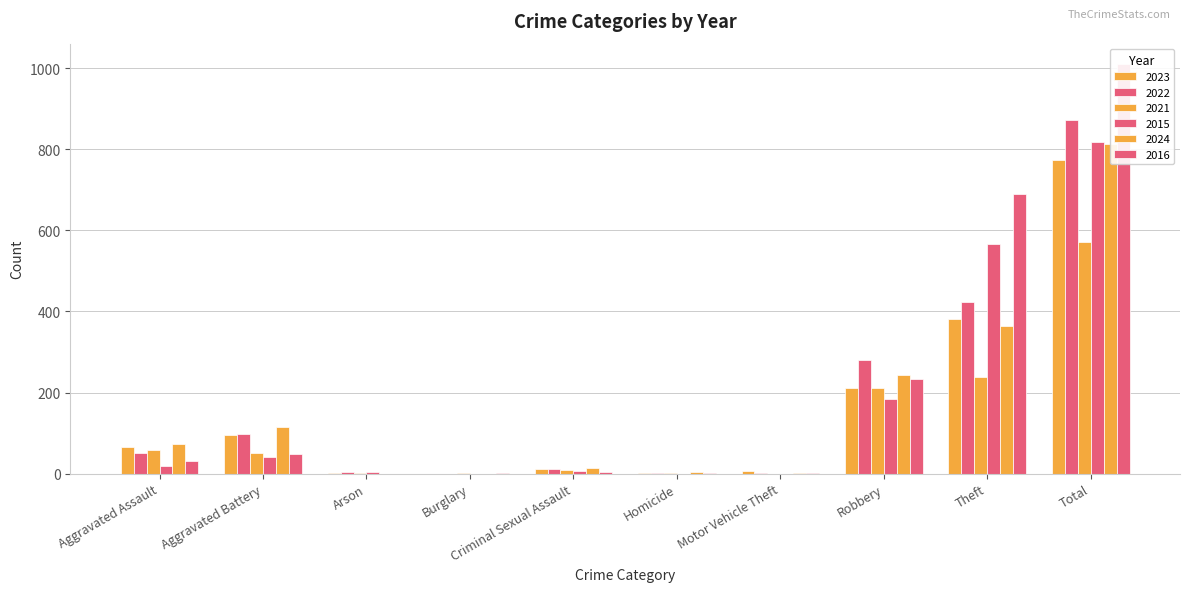

What is the sum of all 2016 values?

2022